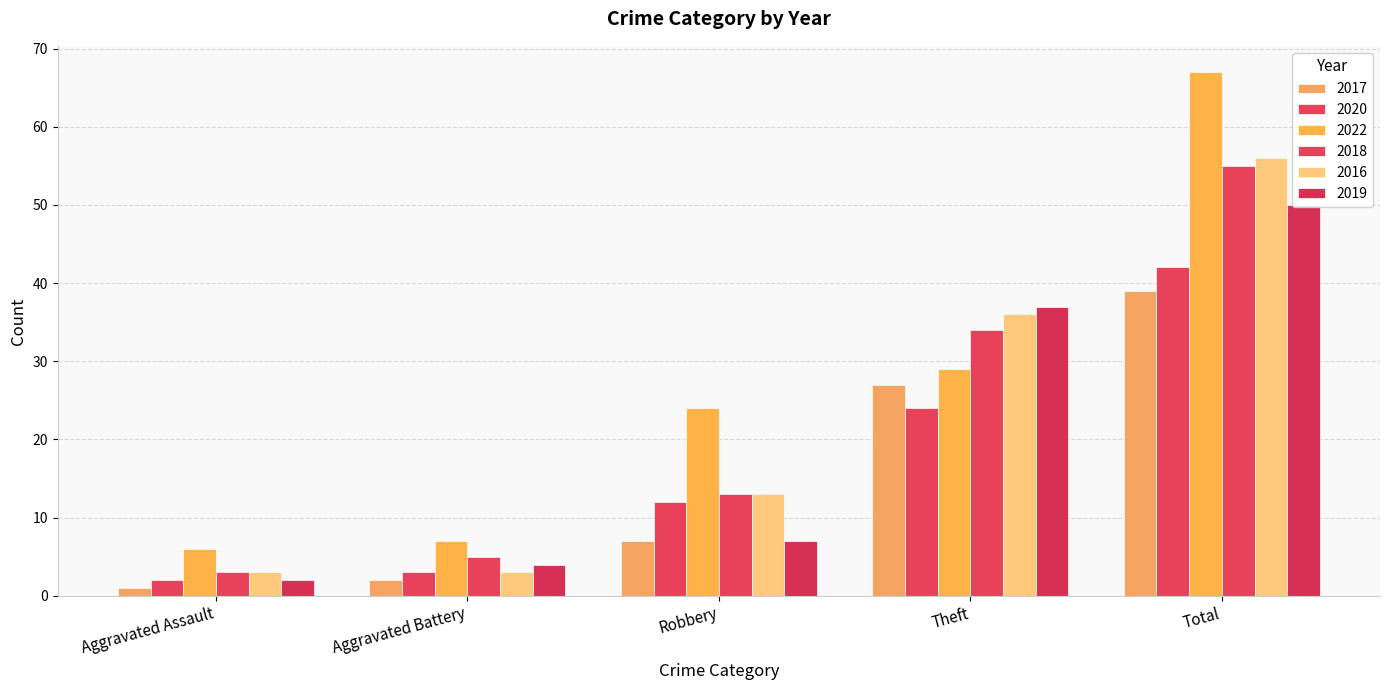

What are all the series names shown in the legend?

2017, 2020, 2022, 2018, 2016, 2019